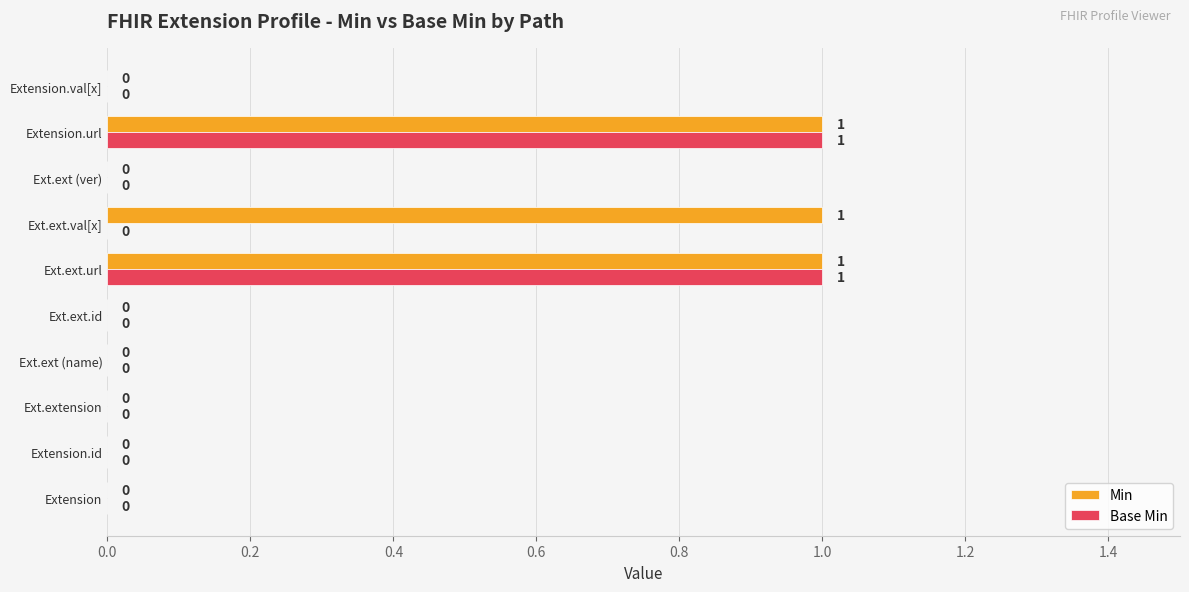

Which series has the largest total across all categories?

Min